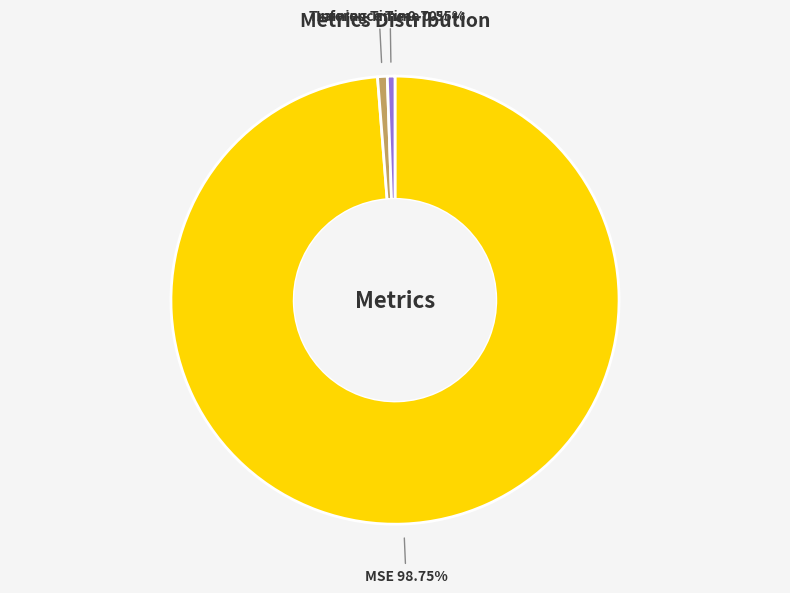

What percentage is the Training Time slice, to the nearest percent?

1%